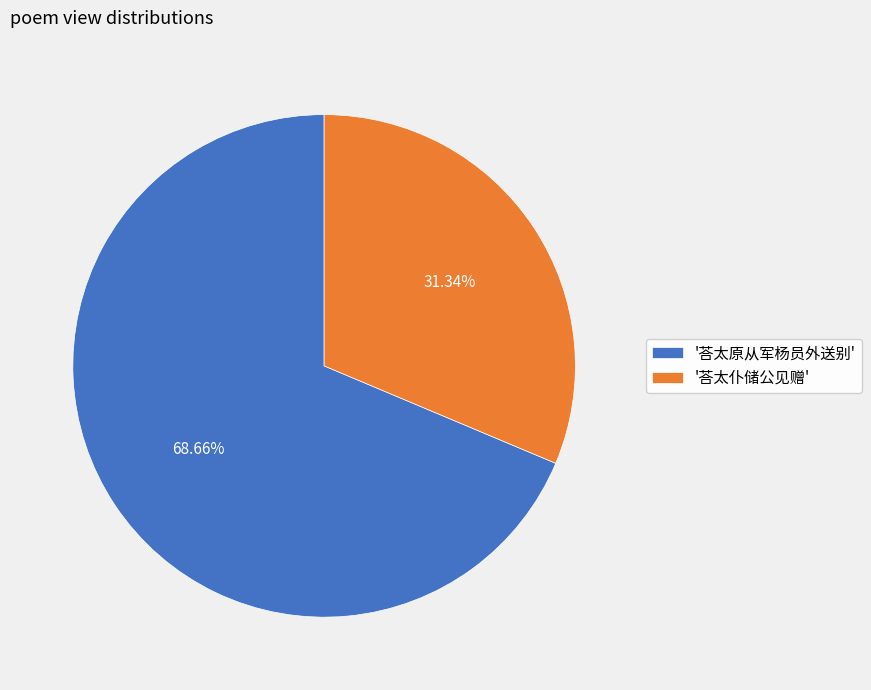

What is the smallest slice in the pie chart?

'荅太仆储公见赠'